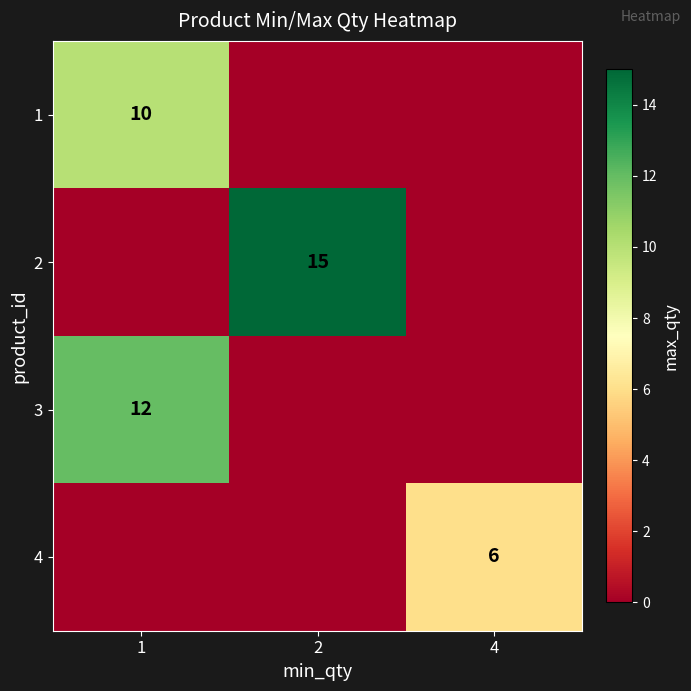

Is it true that 3 equals 6 at 1?

False